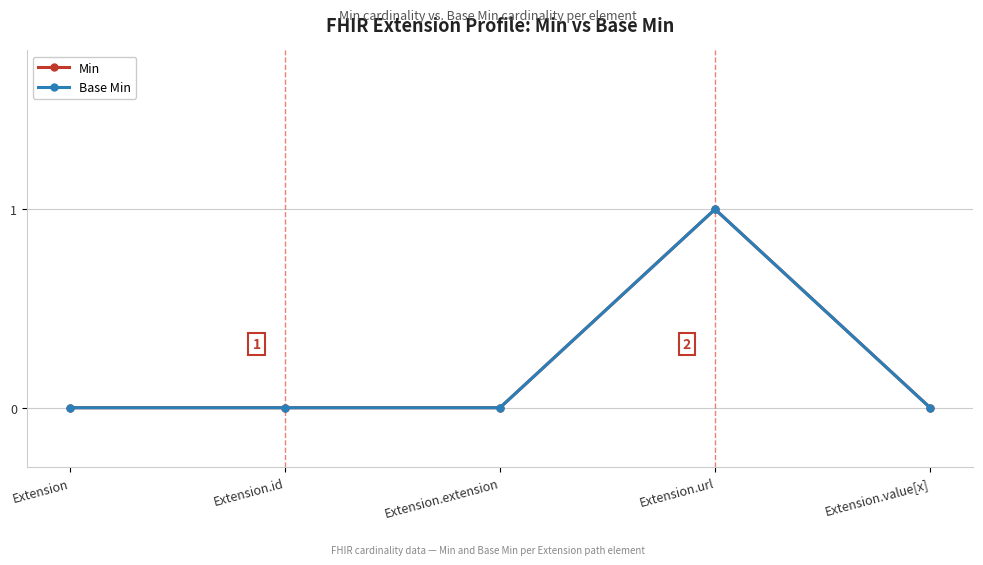

What is the label of the 2nd point from the right?

Extension.url